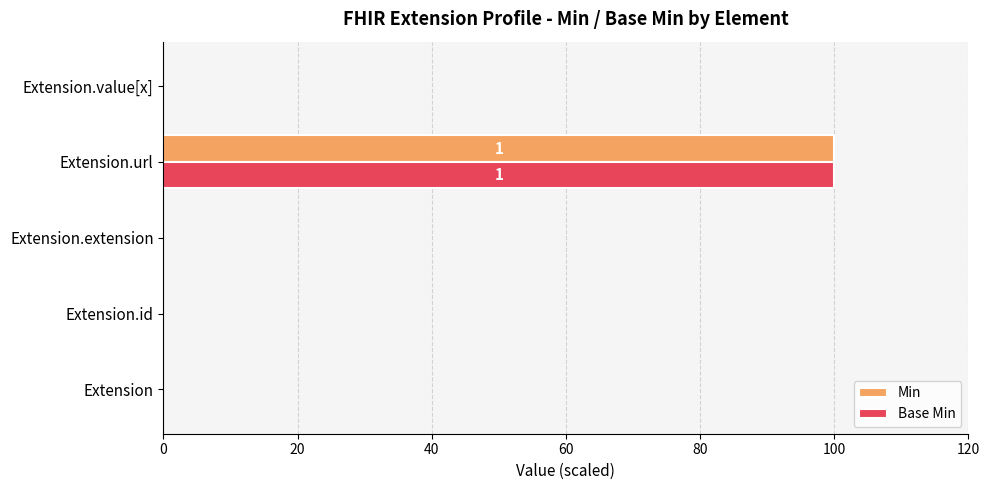

Is it true that Base Min equals 0 at Extension.extension?

True